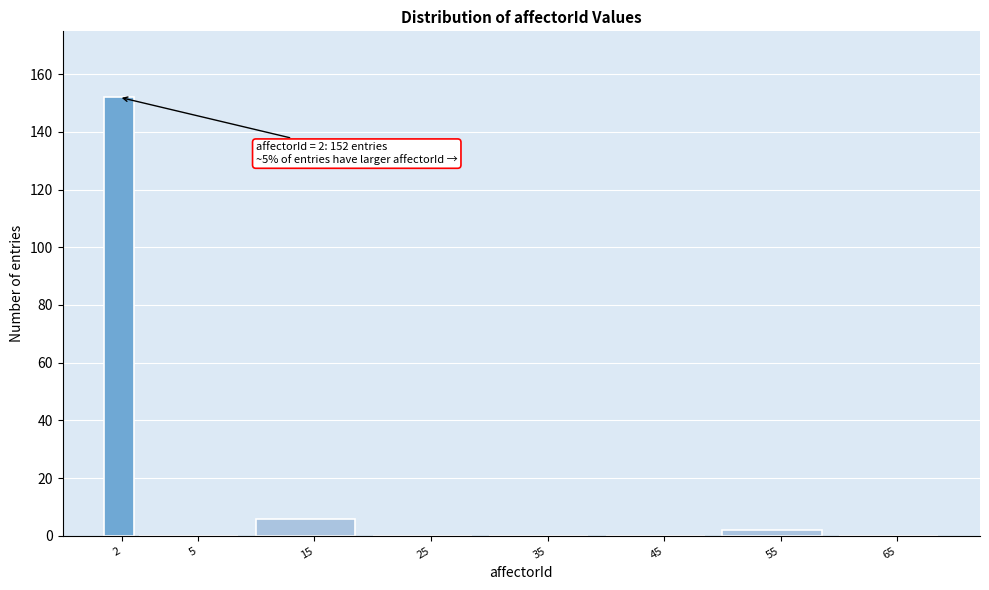

Reading right to left, extract all data points from this chart.

65=0	55=2	45=0	35=0	25=0	15=6	5=0	2=152